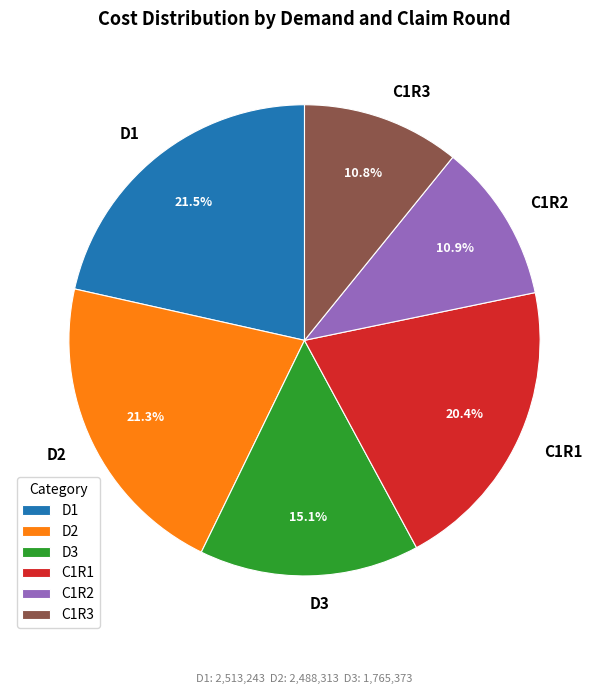

Which has a higher value, C1R2 or D3?

D3